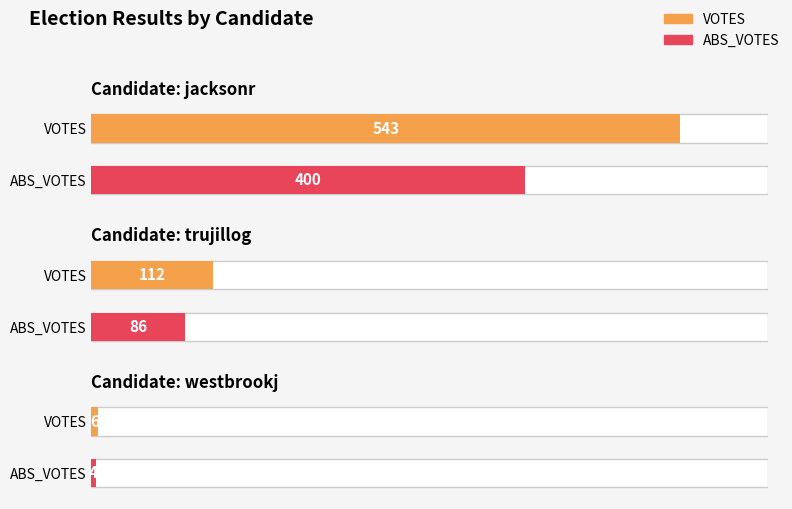

Reading left to right, extract all data points from this chart.

VOTES: jacksonr=543	trujillog=112	westbrookj=6
ABS_VOTES: jacksonr=400	trujillog=86	westbrookj=4